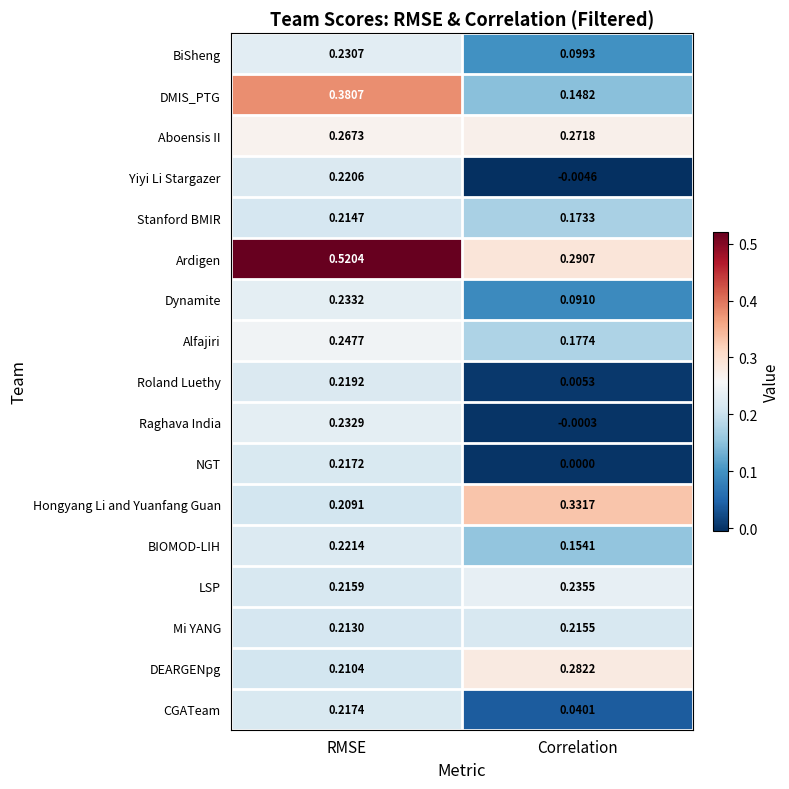

At Correlation, list the series in order from smallest to largest.

Yiyi Li Stargazer, Raghava India, NGT, Roland Luethy, CGATeam, Dynamite, BiSheng, DMIS_PTG, BIOMOD-LIH, Stanford BMIR, Alfajiri, Mi YANG, LSP, Aboensis II, DEARGENpg, Ardigen, Hongyang Li and Yuanfang Guan